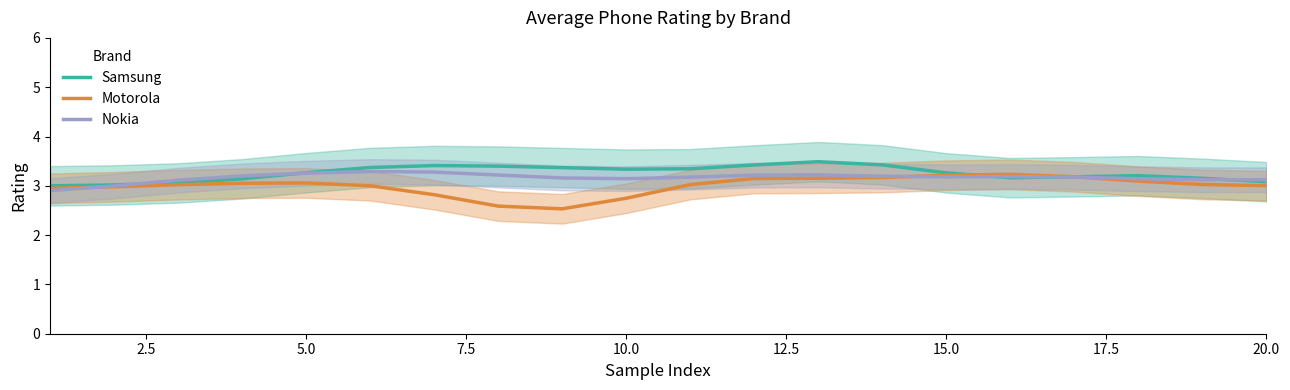

Which series has the largest total across all categories?

Samsung